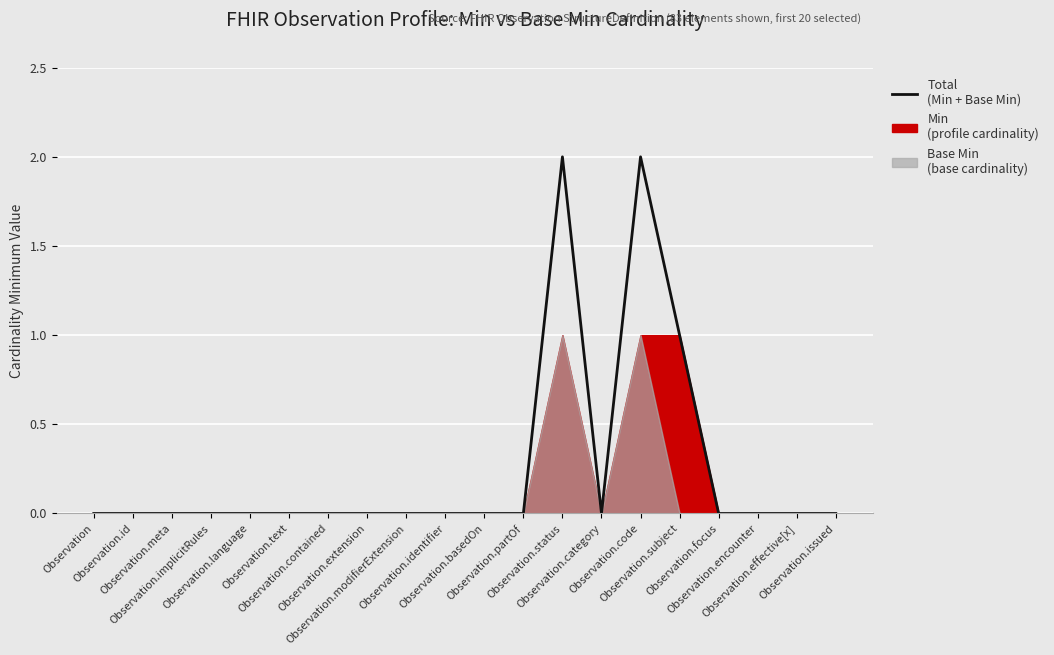

List the labels in order of value, largest first.

Observation.status, Observation.code, Observation.subject, Observation, Observation.id, Observation.meta, Observation.implicitRules, Observation.language, Observation.text, Observation.contained, Observation.extension, Observation.modifierExtension, Observation.identifier, Observation.basedOn, Observation.partOf, Observation.category, Observation.focus, Observation.encounter, Observation.effective[x], Observation.issued